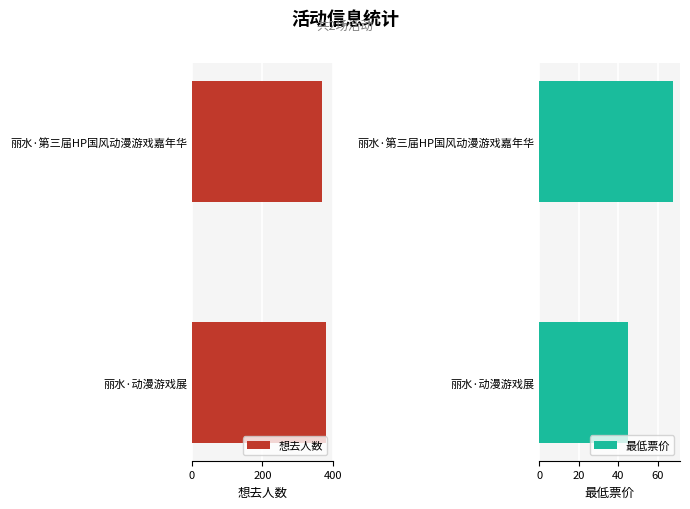

Reading left to right, transcribe all the data shown in this chart.

想去人数: 370	381
最低票价: 68	45